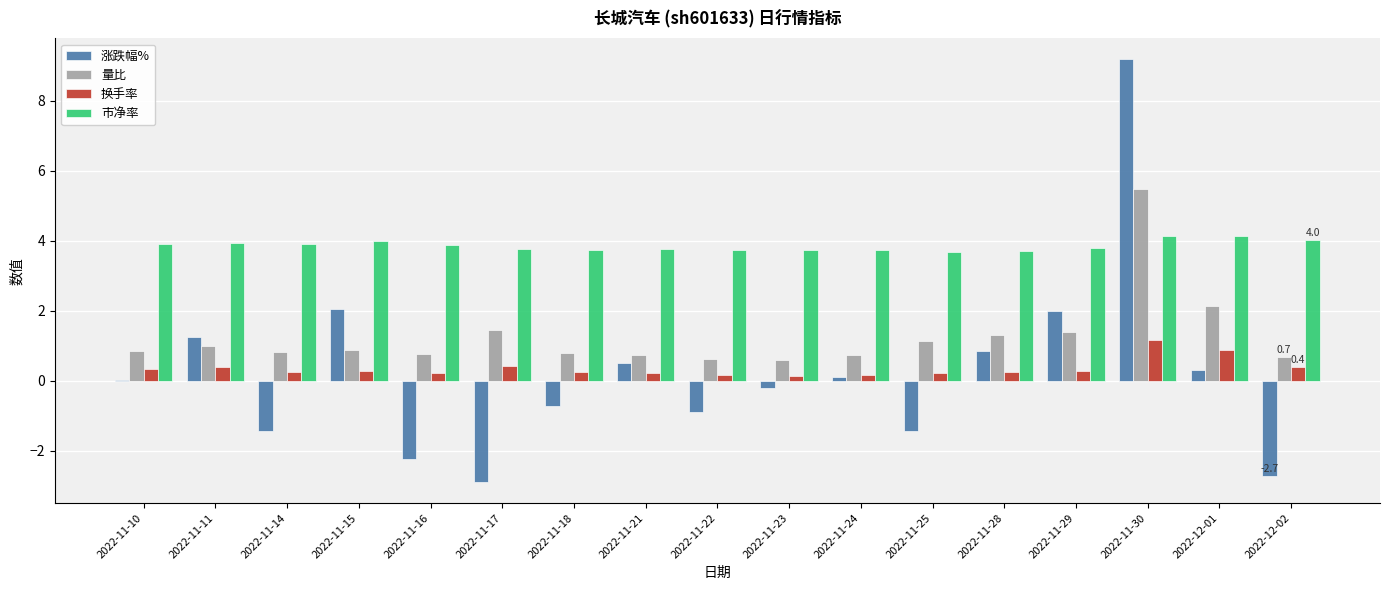

The 涨跌幅% series shows 2.7 at 2022-11-15. True or false?

False